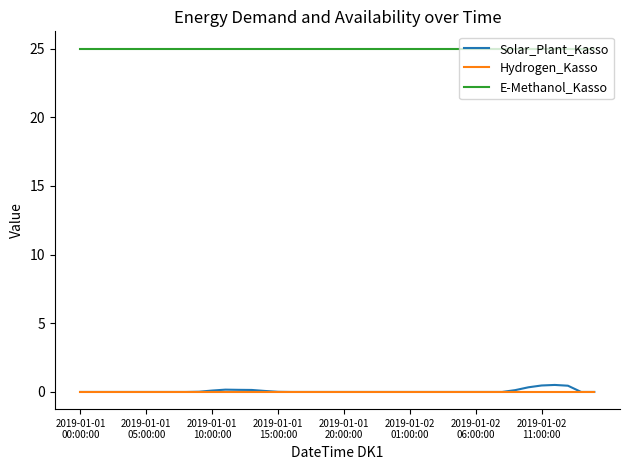

How many lines are shown in the chart?

3